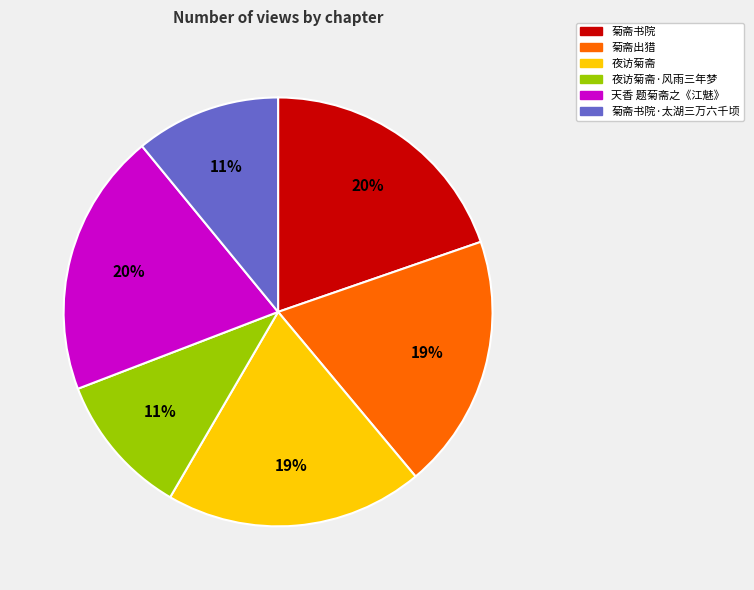

Which has a higher value, 夜访菊斋·风雨三年梦 or 夜访菊斋?

夜访菊斋